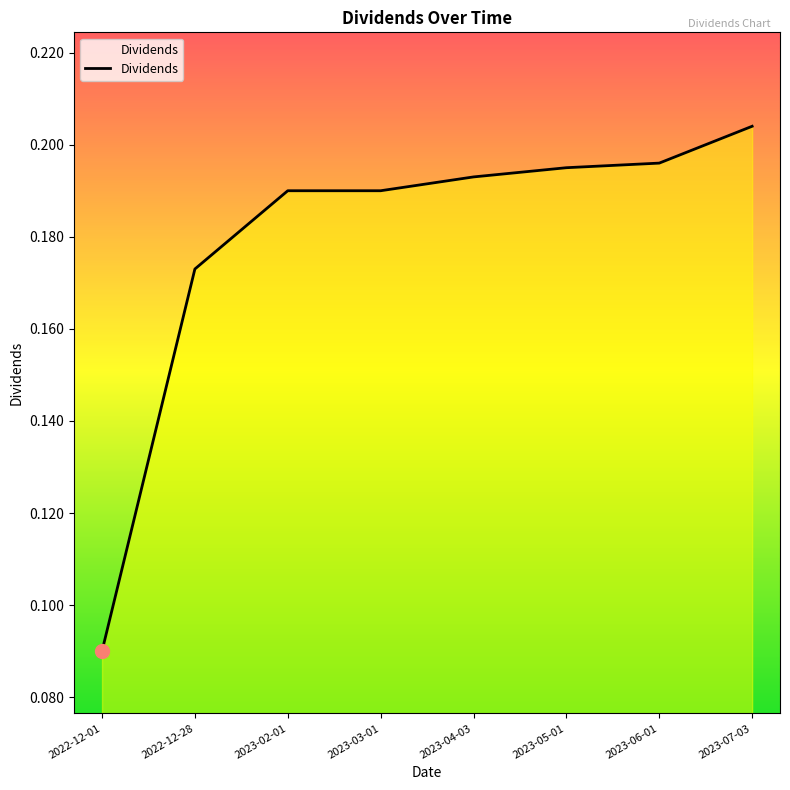

Is this an area chart (filled region under the line)?

No